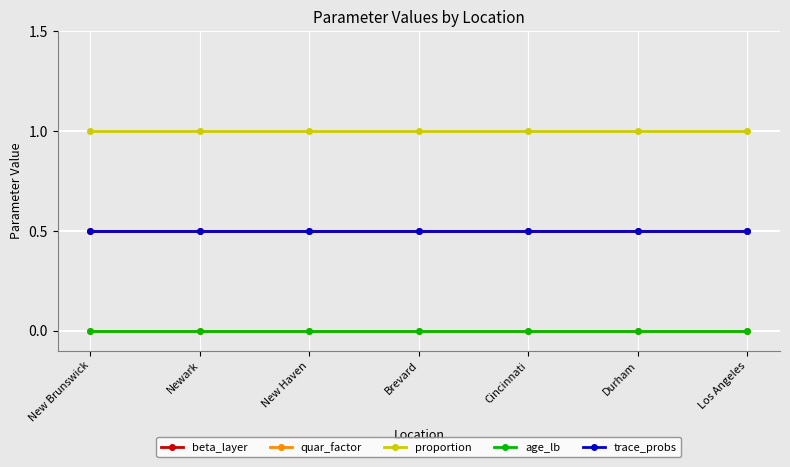

Reading left to right, list all the values displayed in this chart.

beta_layer: 0.5	0.5	0.5	0.5	0.5	0.5	0.5
quar_factor: 0.0	0.0	0.0	0.0	0.0	0.0	0.0
proportion: 1.0	1.0	1.0	1.0	1.0	1.0	1.0
age_lb: 0.0	0.0	0.0	0.0	0.0	0.0	0.0
trace_probs: 0.5	0.5	0.5	0.5	0.5	0.5	0.5